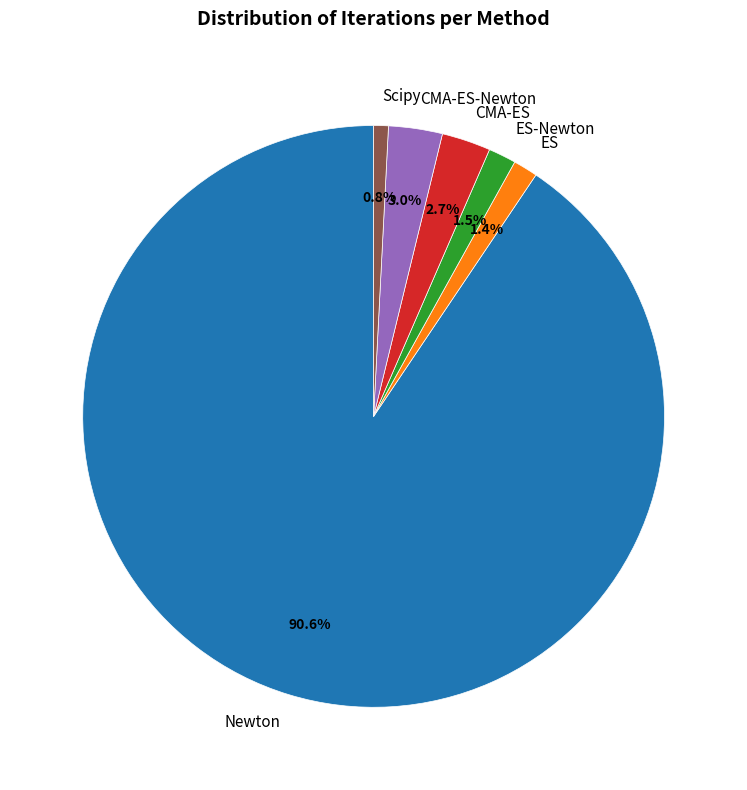

Count the number of slices in the pie.

6